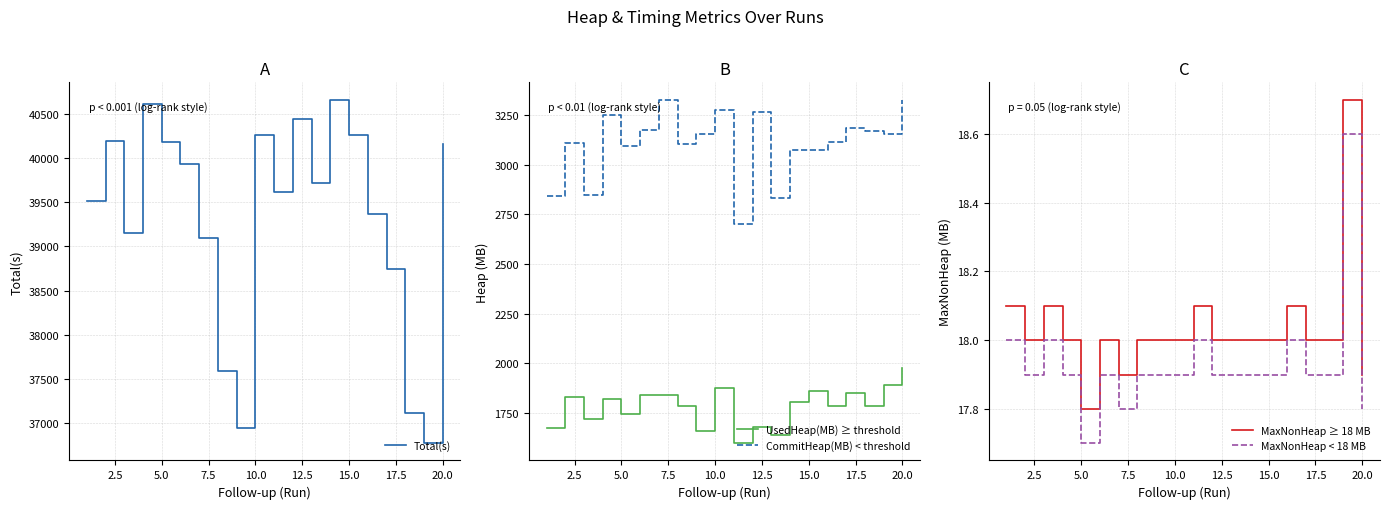

What are all the series names shown in the legend?

Total(s), UsedHeap(MB) ≥ threshold, CommitHeap(MB) < threshold, MaxNonHeap ≥ 18 MB, MaxNonHeap < 18 MB